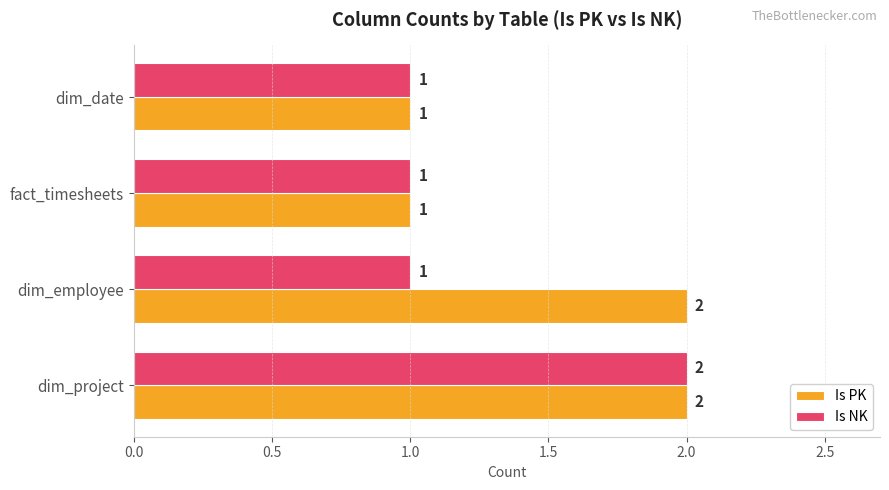

List the series in order of their overall mean, highest first.

Is PK, Is NK